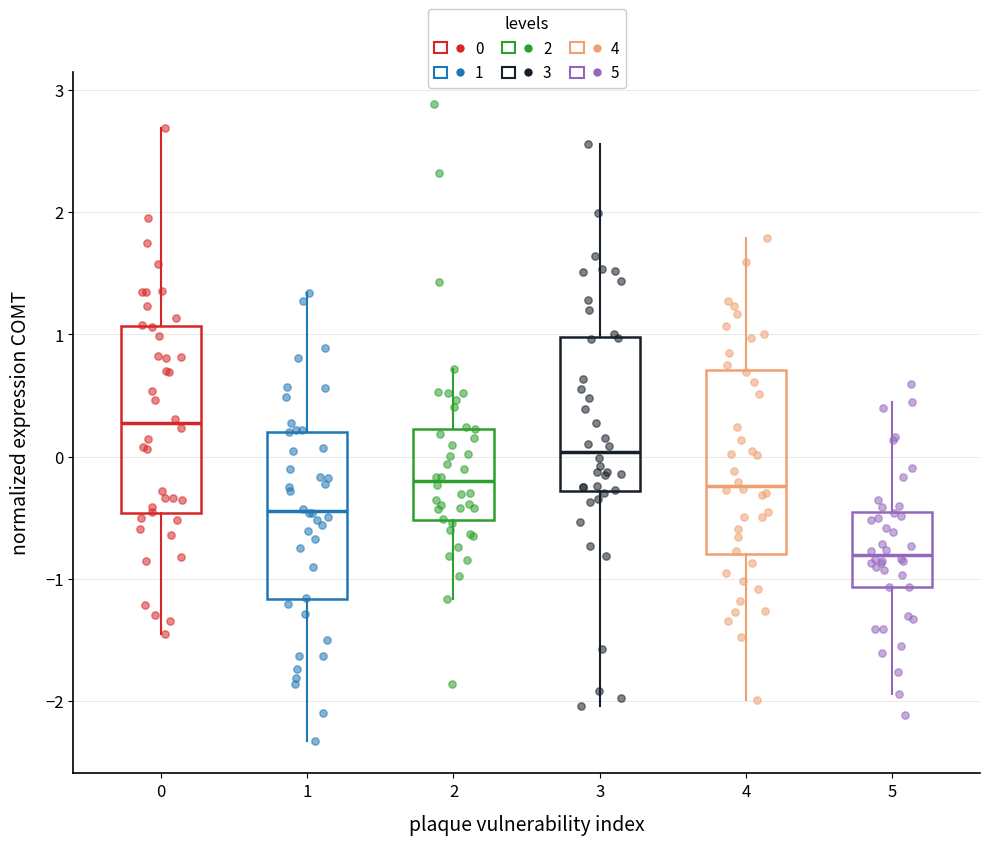

Which box has the highest median line?

0